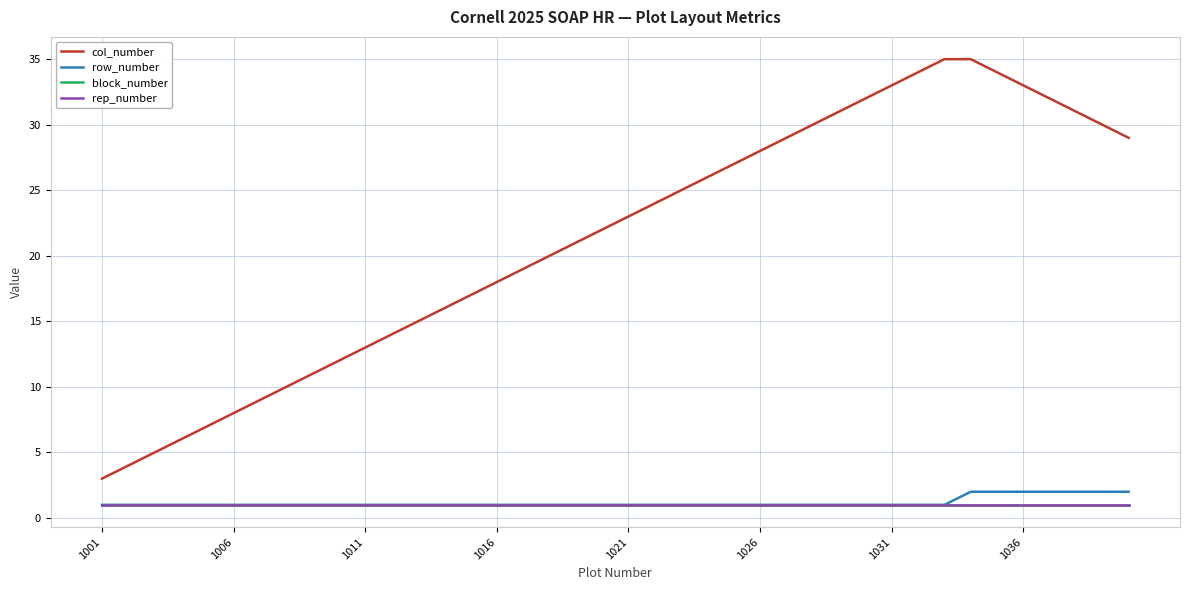

What is the greatest value displayed?

35